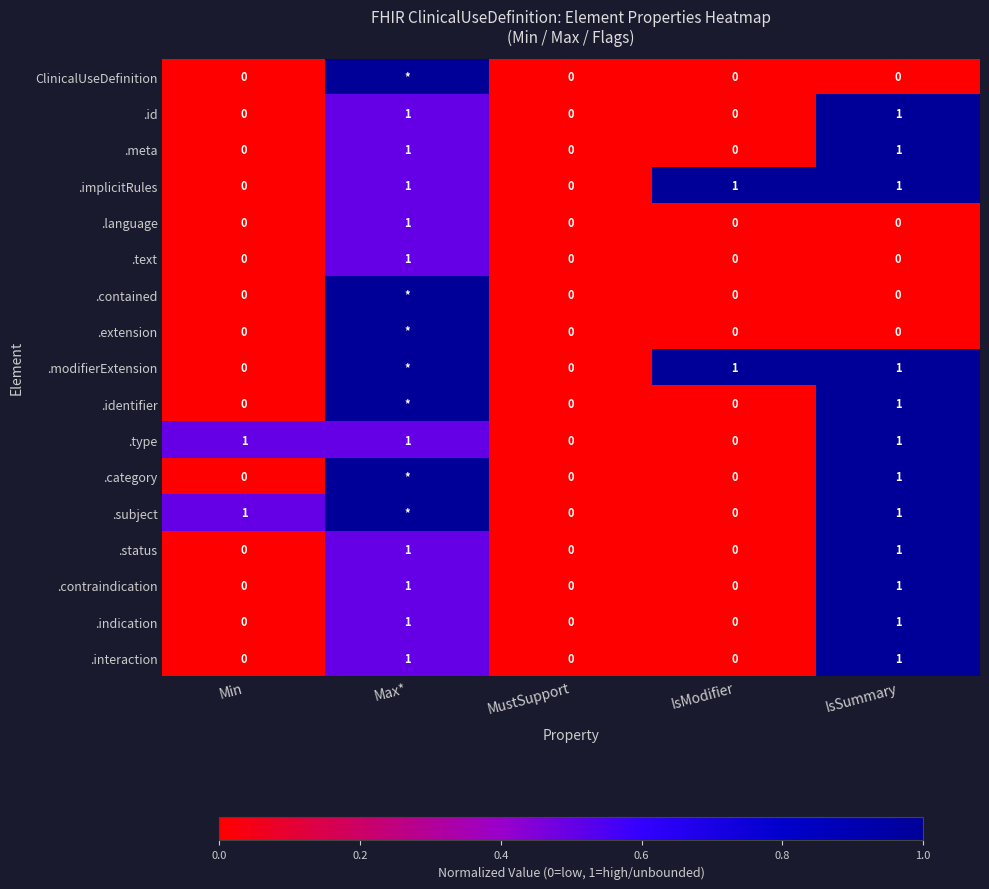

Is it true that .contraindication equals 0 at Min?

True